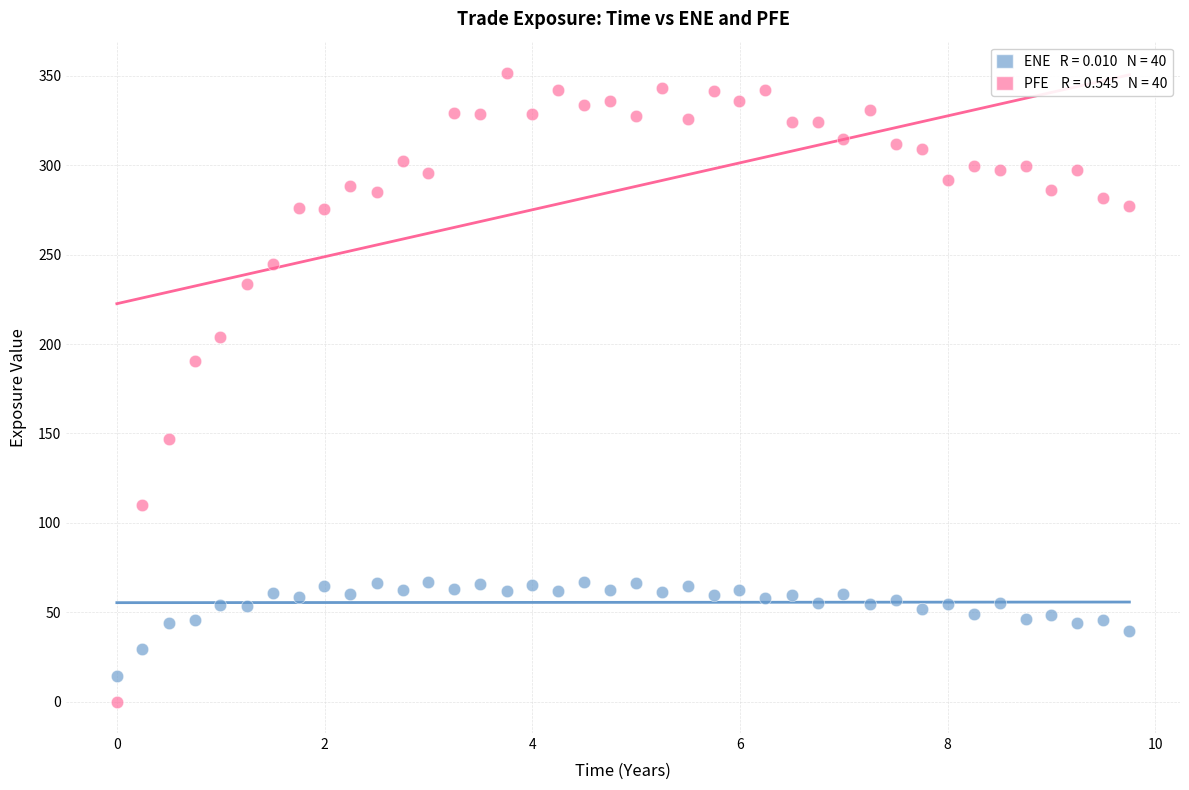

Across all data points, what is the range of X values (max minus min)?

9.8